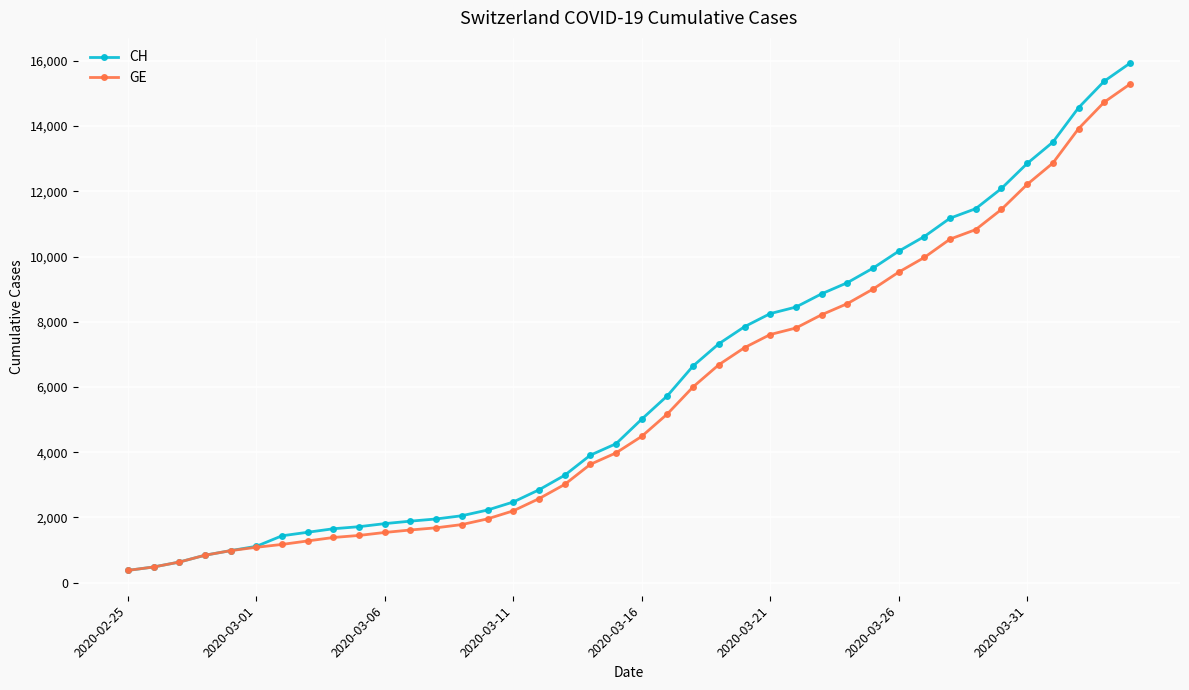

What is the lowest value of the GE series?

375